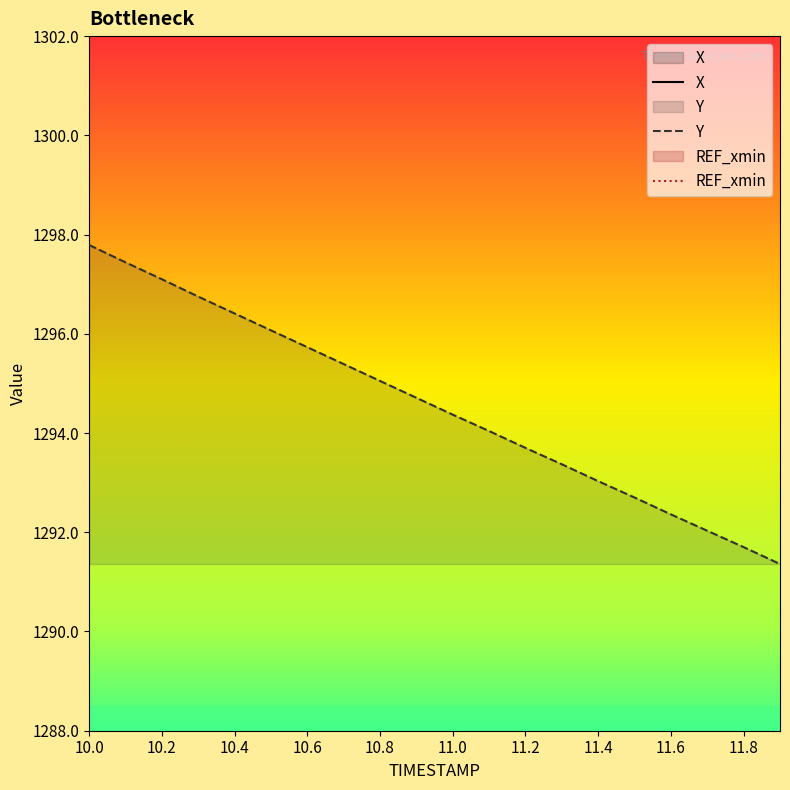

List the series in order of their peak value, lowest first.

Y, REF_xmin, X